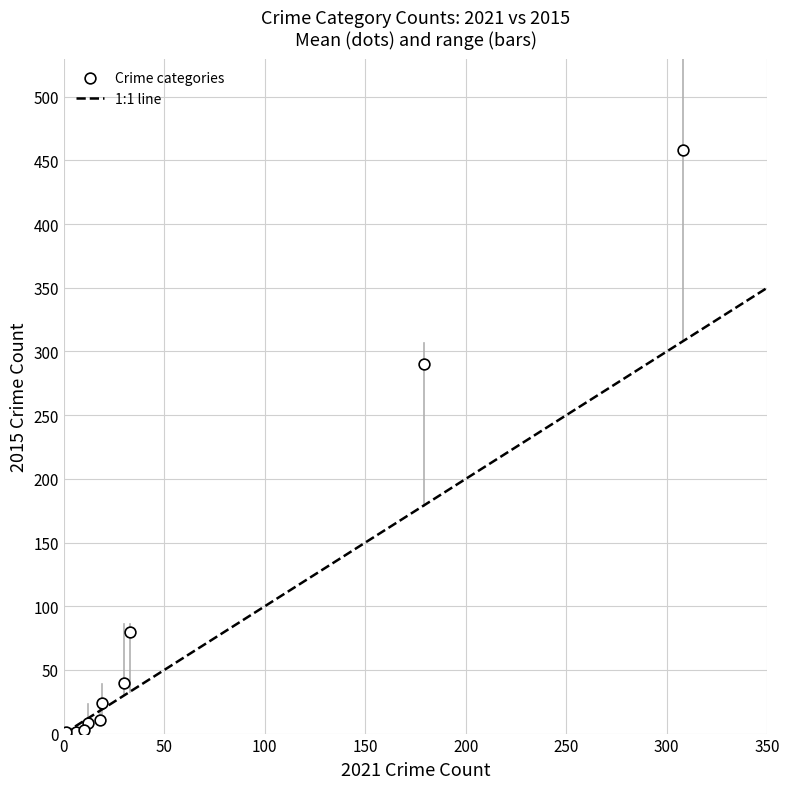

What Y value in the scatter plot is closest to 229?

290